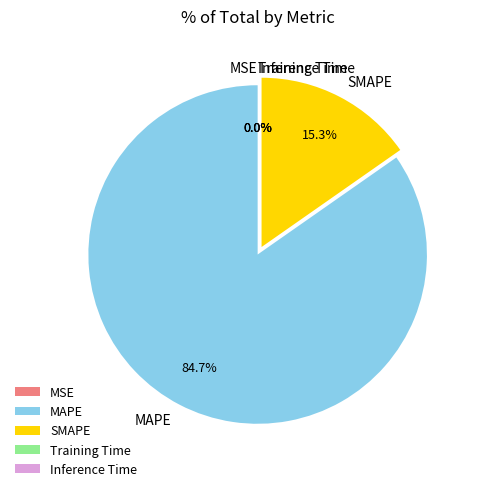

Which category has the biggest portion of the pie?

MAPE